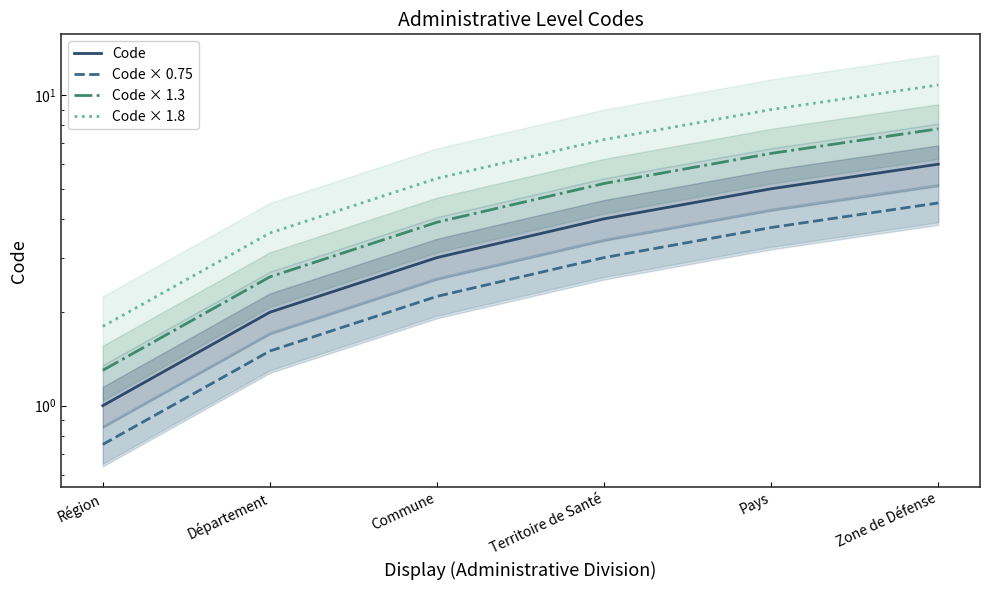

True or false: Code × 0.75 and Code cross at least once.

False